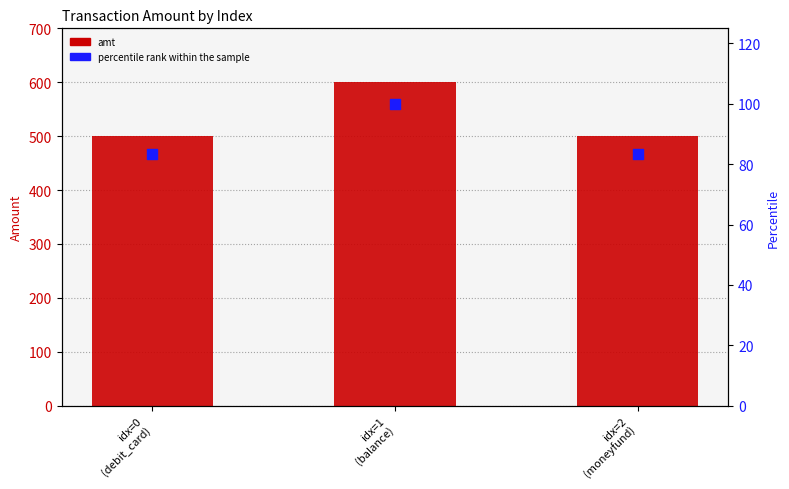

At how many categories does at least one series exceed 503?

1